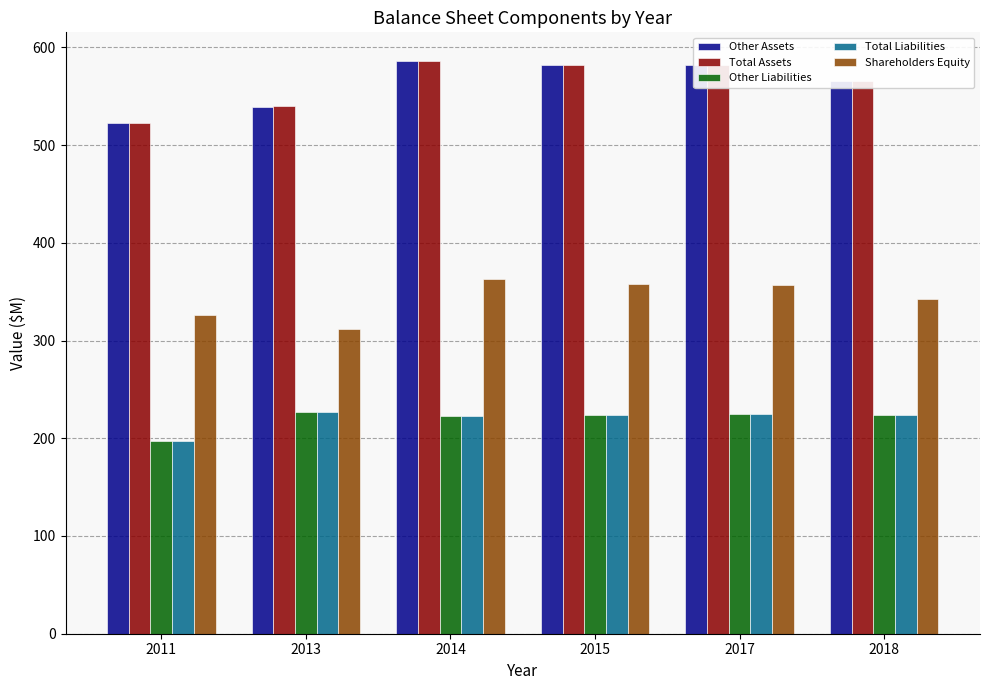

How many series are shown in this chart?

5